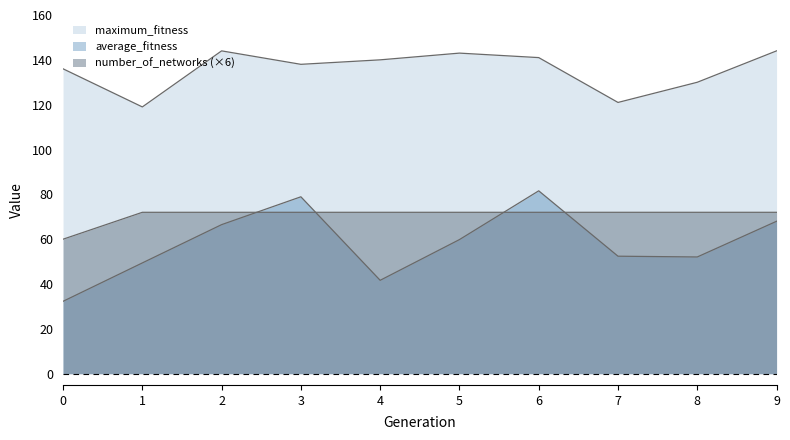

True or false: maximum_fitness and number_of_networks intersect in this chart.

False